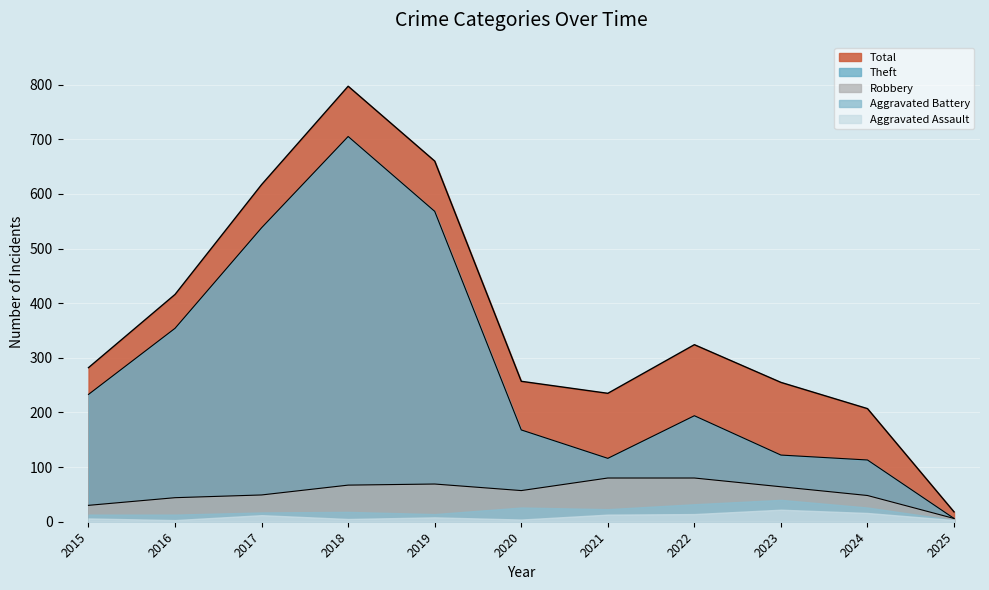

Which label corresponds to the largest value in the chart?

2018